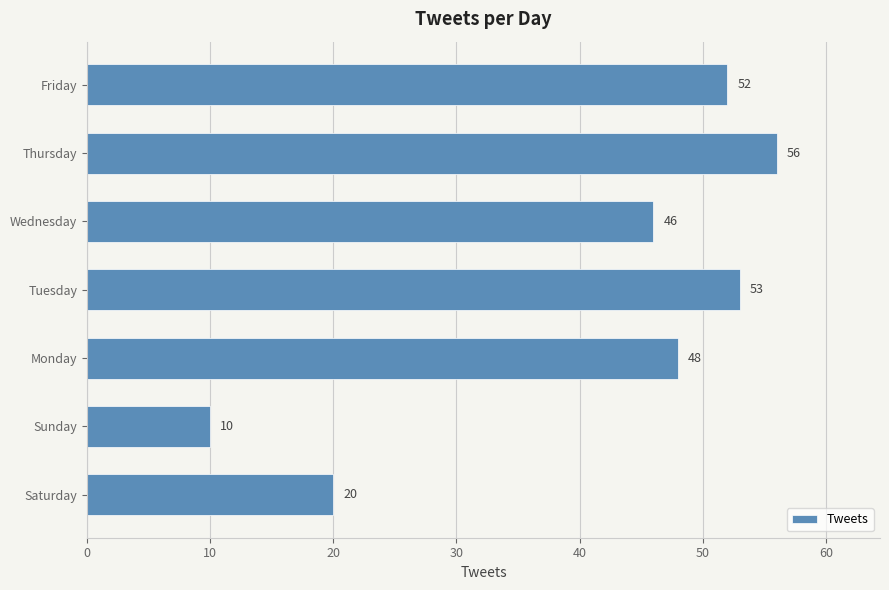

Rank the categories by value from highest to lowest.

Thursday, Tuesday, Friday, Monday, Wednesday, Saturday, Sunday